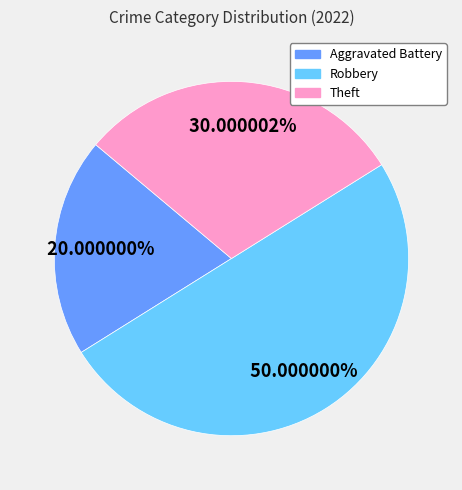

How many slices are in this pie chart?

3